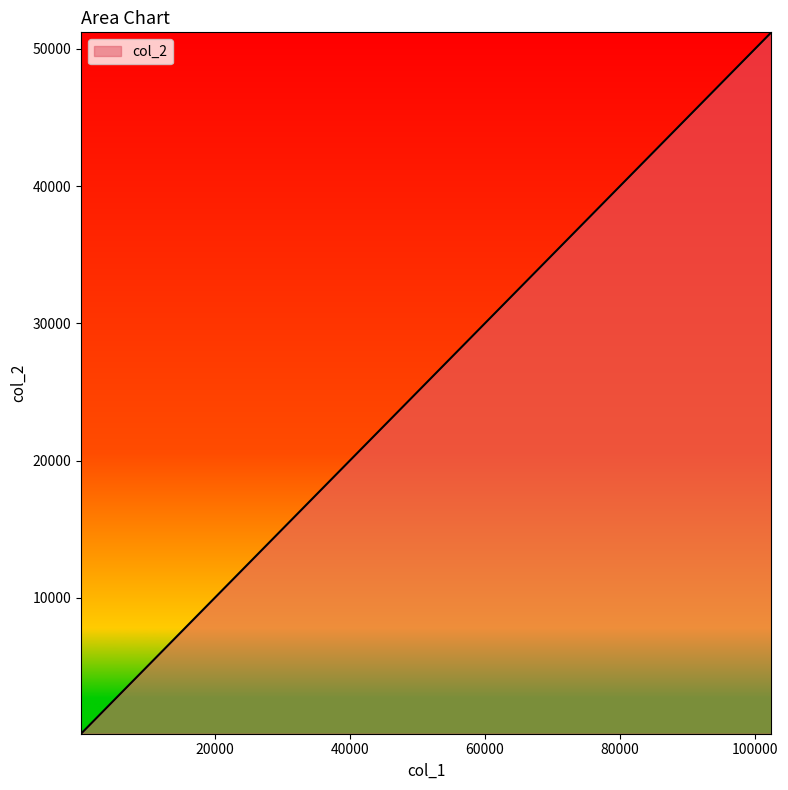

How many lines are shown in the chart?

1